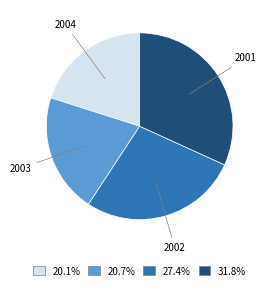

What is the largest slice in the pie chart?

2001